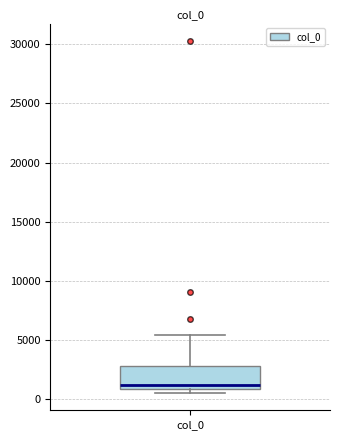

Transcribe this box plot: give where the median line is, the range the box spans, and where the two whiskers end, as read against the y-axis. The values are not printed on the chart, so give them approximately, as read against the axis.

median 1000 (just above the box's lower edge), box 1000 to 3000, whiskers 500 to 5500